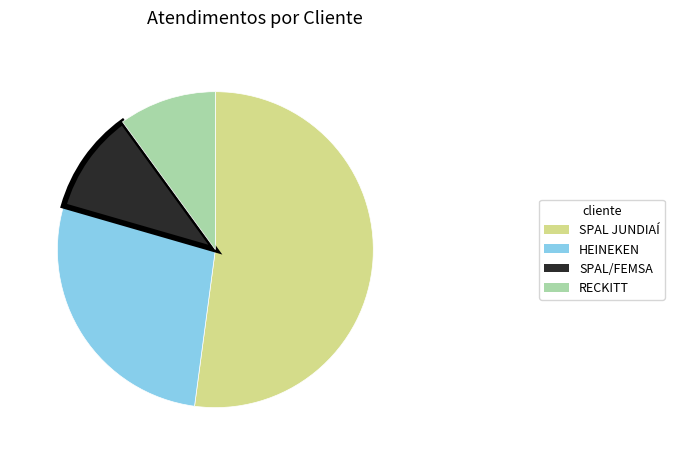

The SPAL JUNDIAÍ slice represents 52% of the pie. True or false?

True